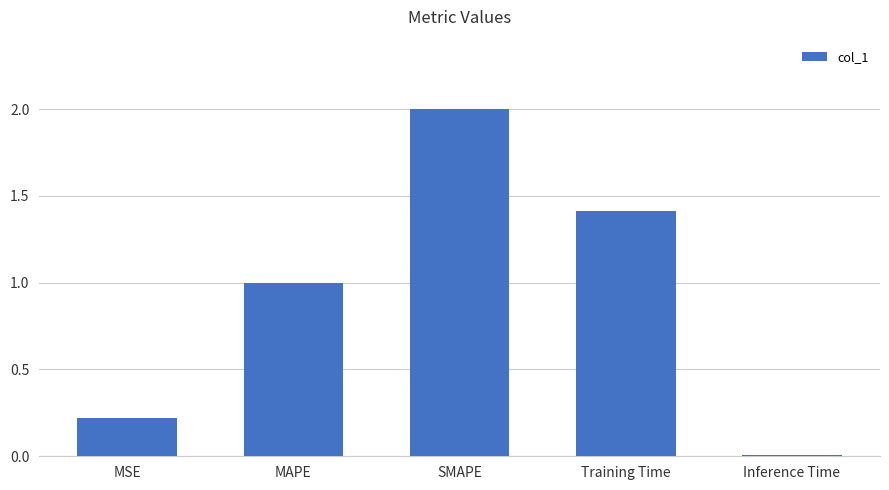

What is the sum of all values?

4.6